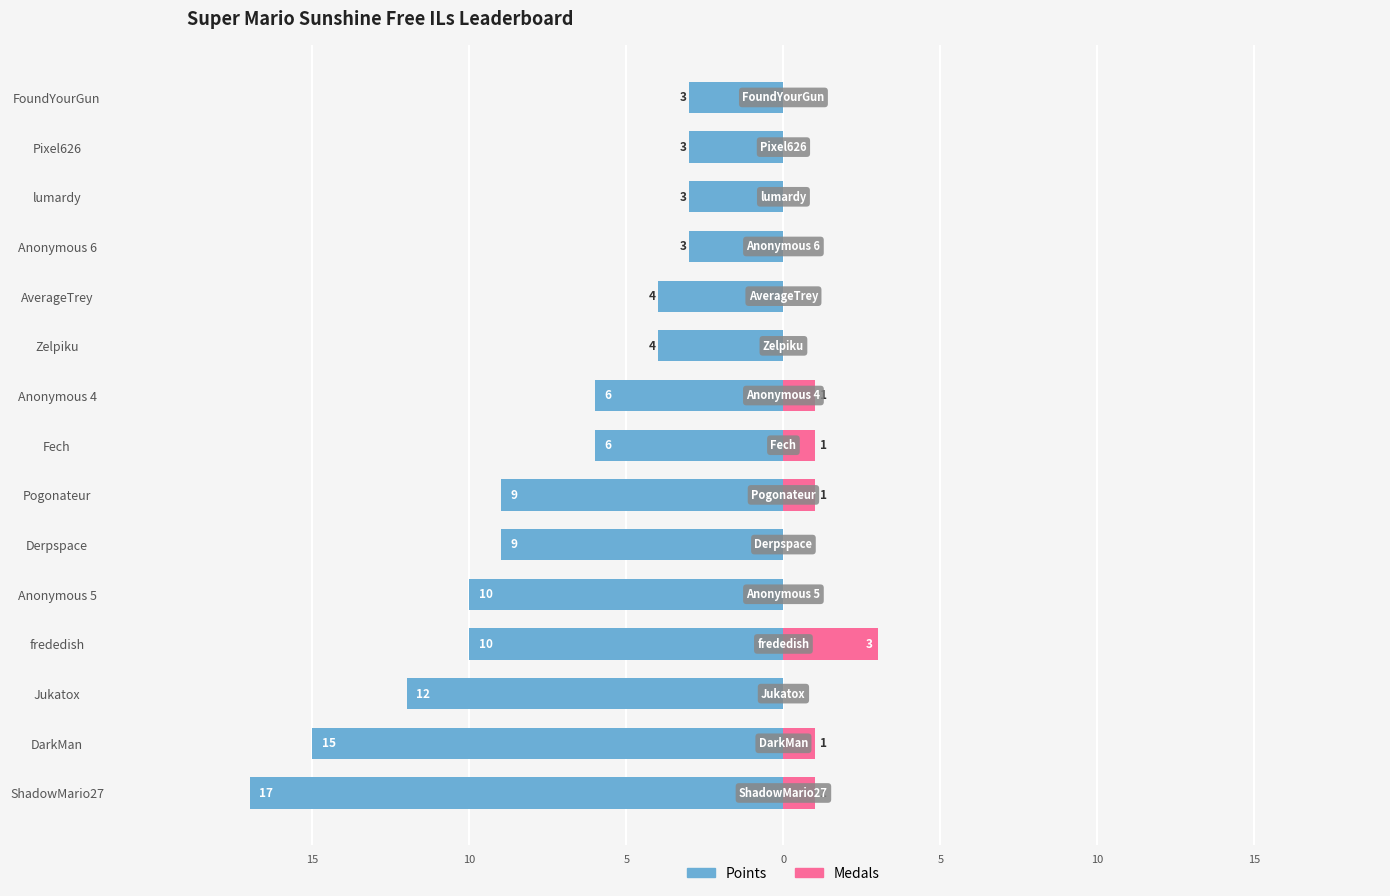

Reading right to left, list all the values displayed in this chart.

Points: -3	-3	-3	-3	-4	-4	-6	-6	-9	-9	-10	-10	-12	-15	-17
Medals: 0	0	0	0	0	0	1	1	1	0	0	3	0	1	1